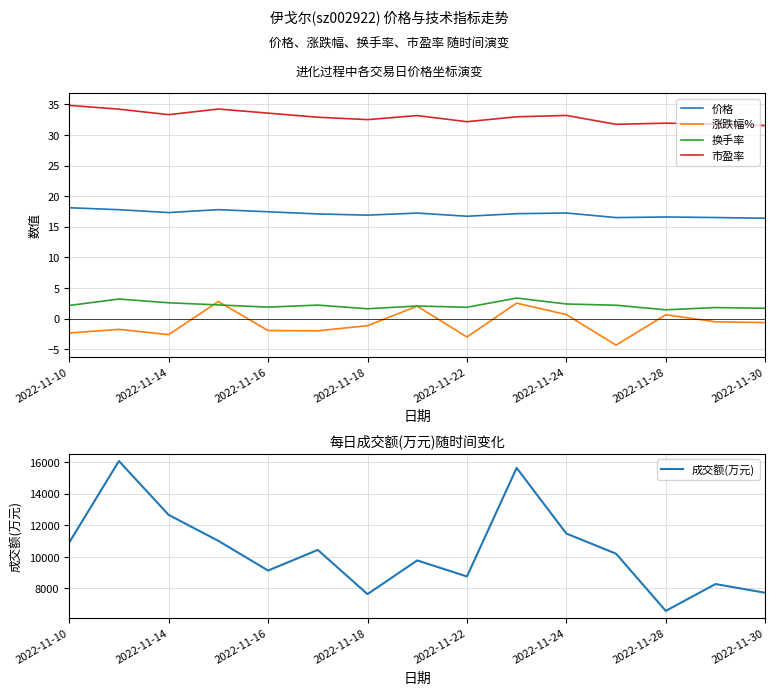

What is the minimum value for 换手率?

1.4